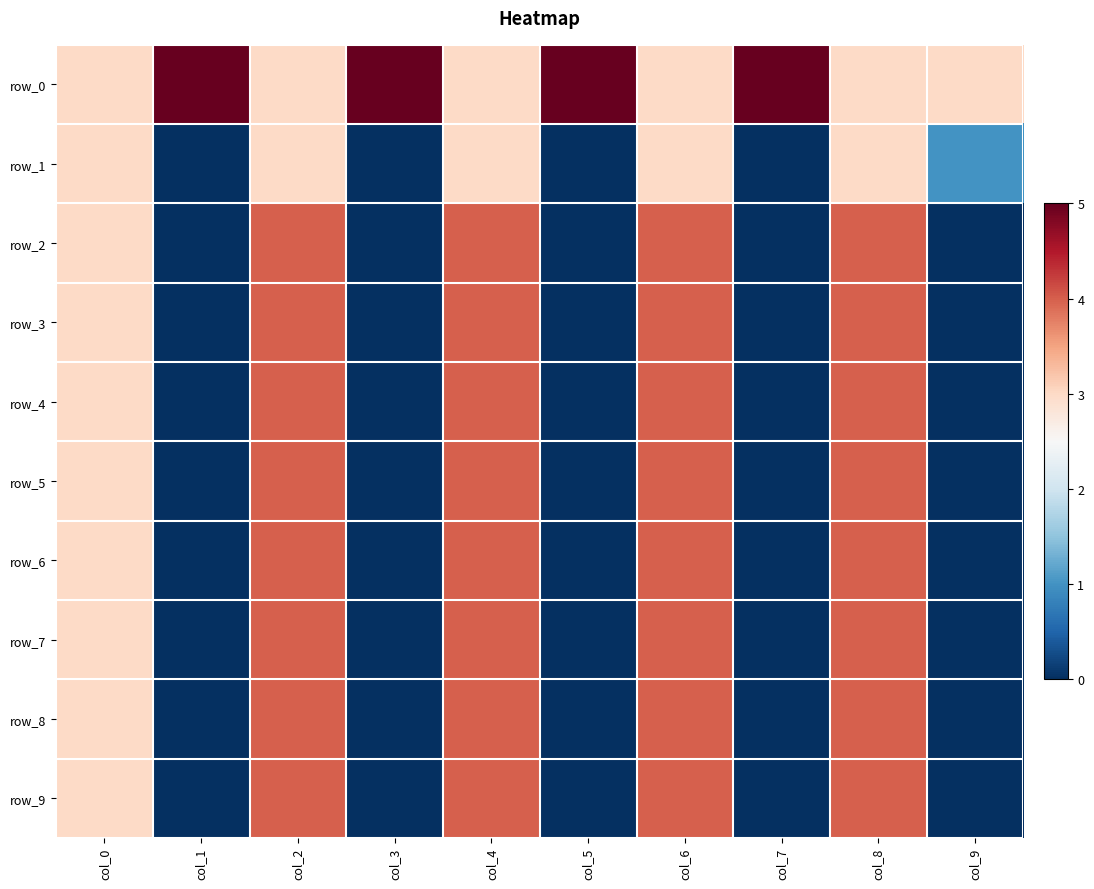

Rank the series by their maximum value, from highest to lowest.

row_0, row_2, row_3, row_4, row_5, row_6, row_7, row_8, row_9, row_1